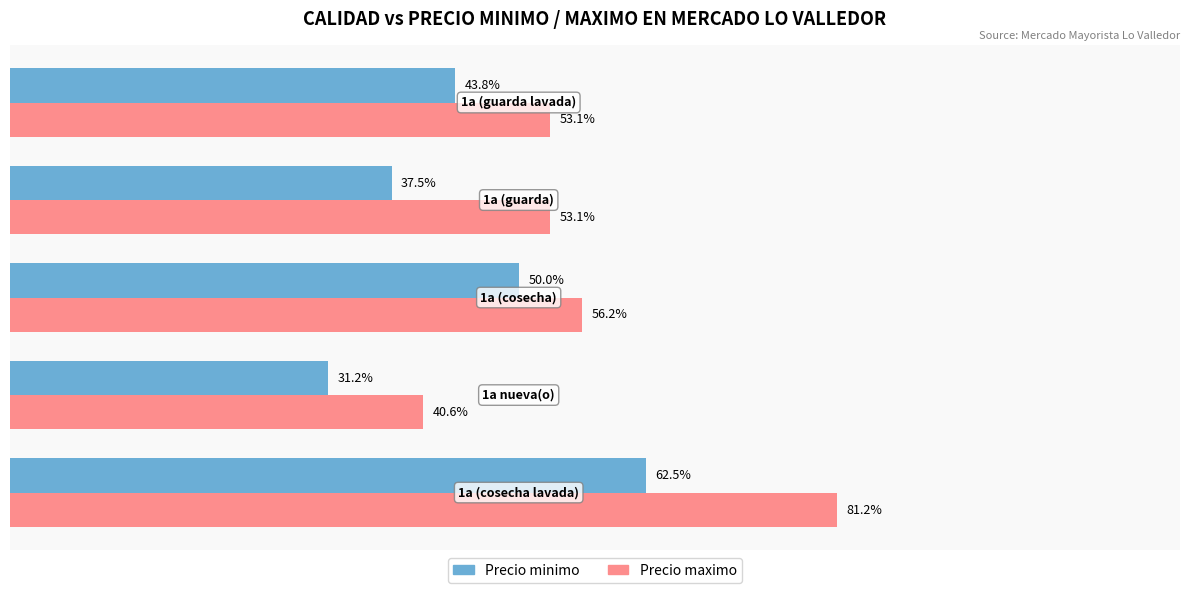

What are all the series names shown in the legend?

Precio minimo, Precio maximo